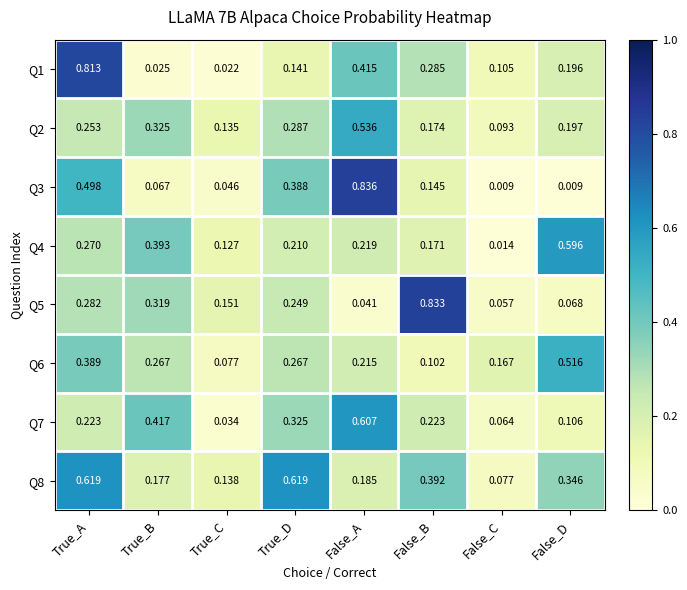

At which label does Q1 reach its peak?

True_A